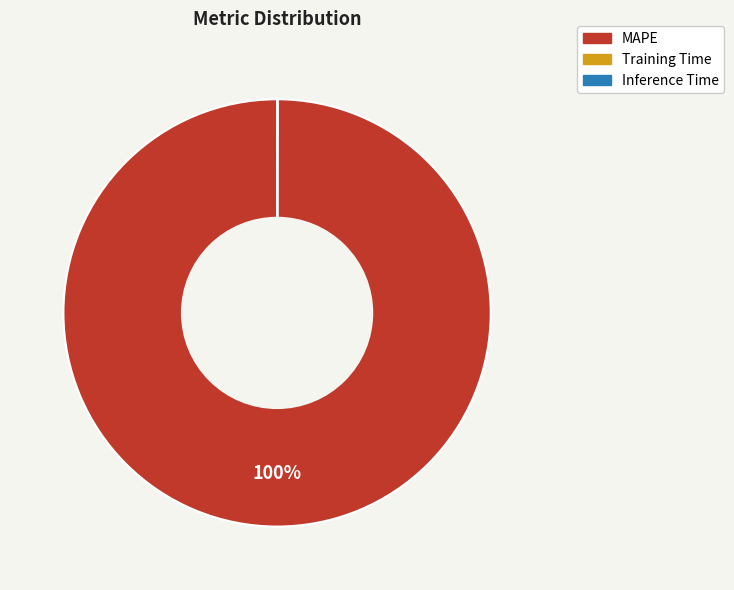

True or false: MAPE accounts for 100% of the total.

True